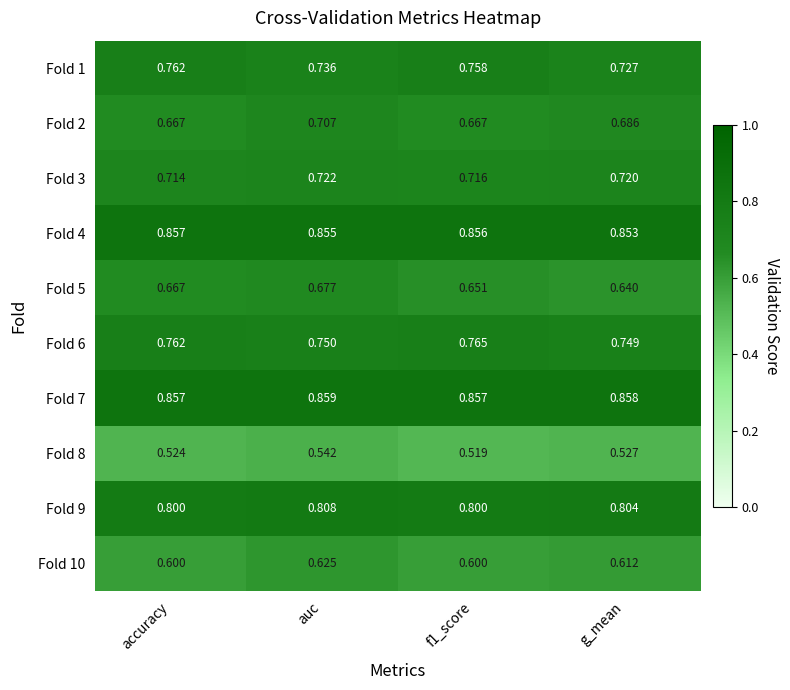

At which label is Fold 1 closest to 0?

g_mean